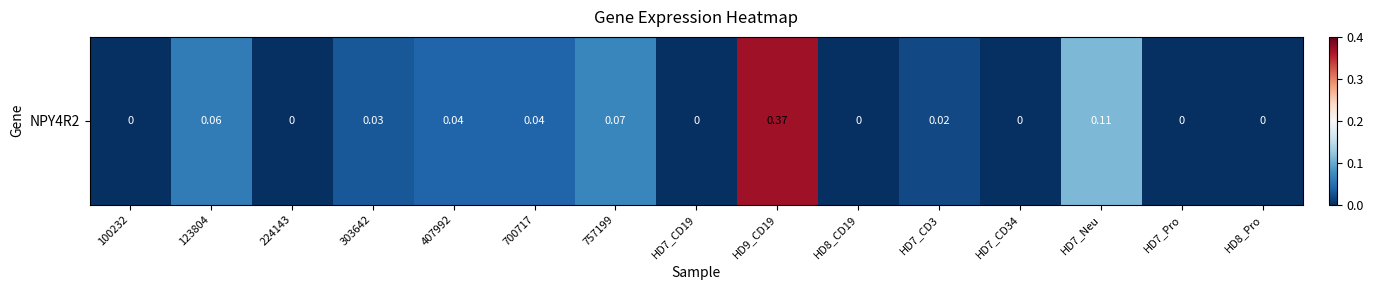

How many data points does each series have?

15